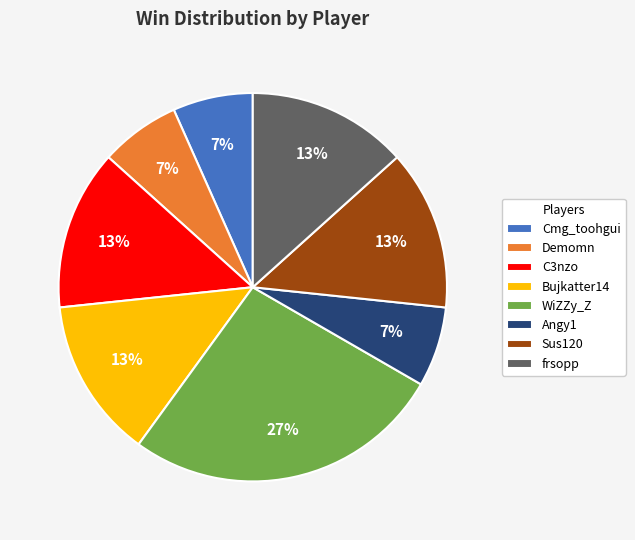

Combined, do Demomn and Bujkatter14 account for over 50%?

No